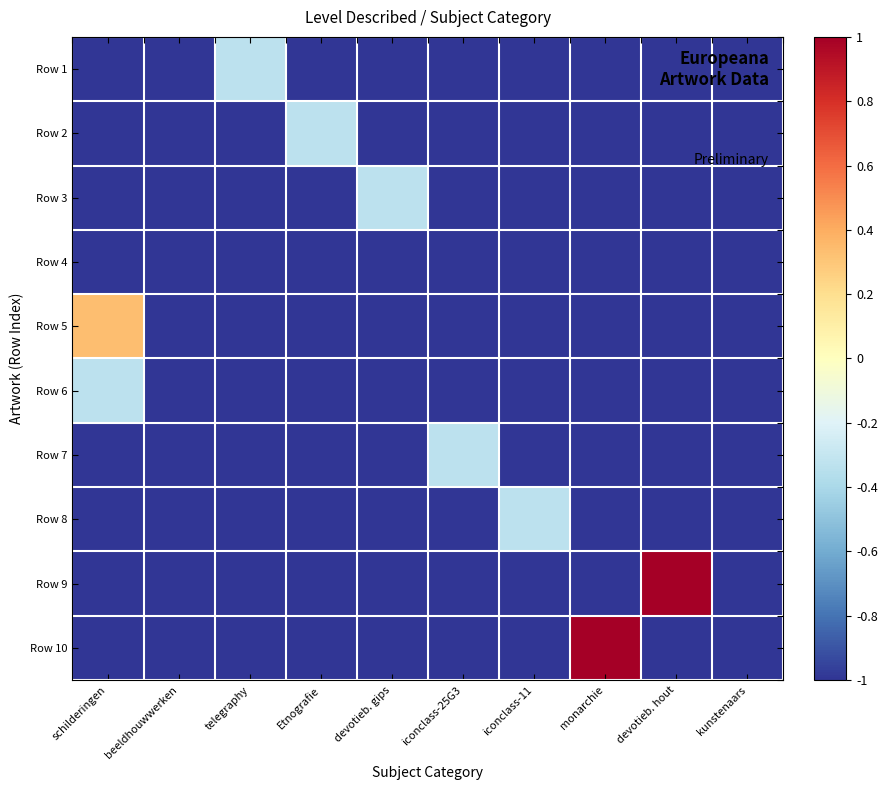

What is the total value across all series at devotieb. hout?

-8.0